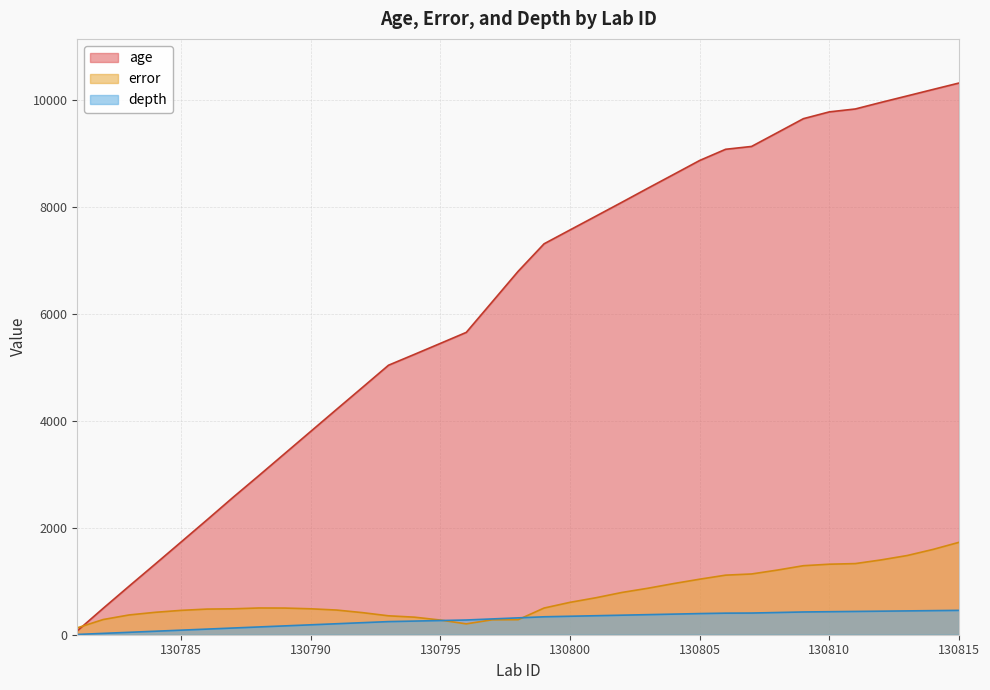

How many categories are shown in the chart?

35